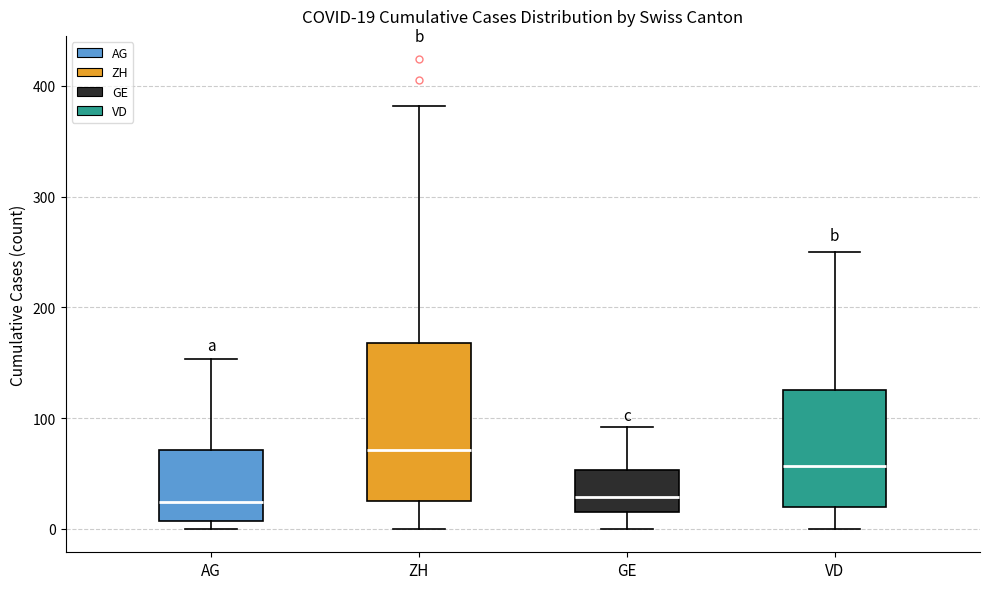

Which box is the tallest, from its lower edge to its upper edge?

ZH